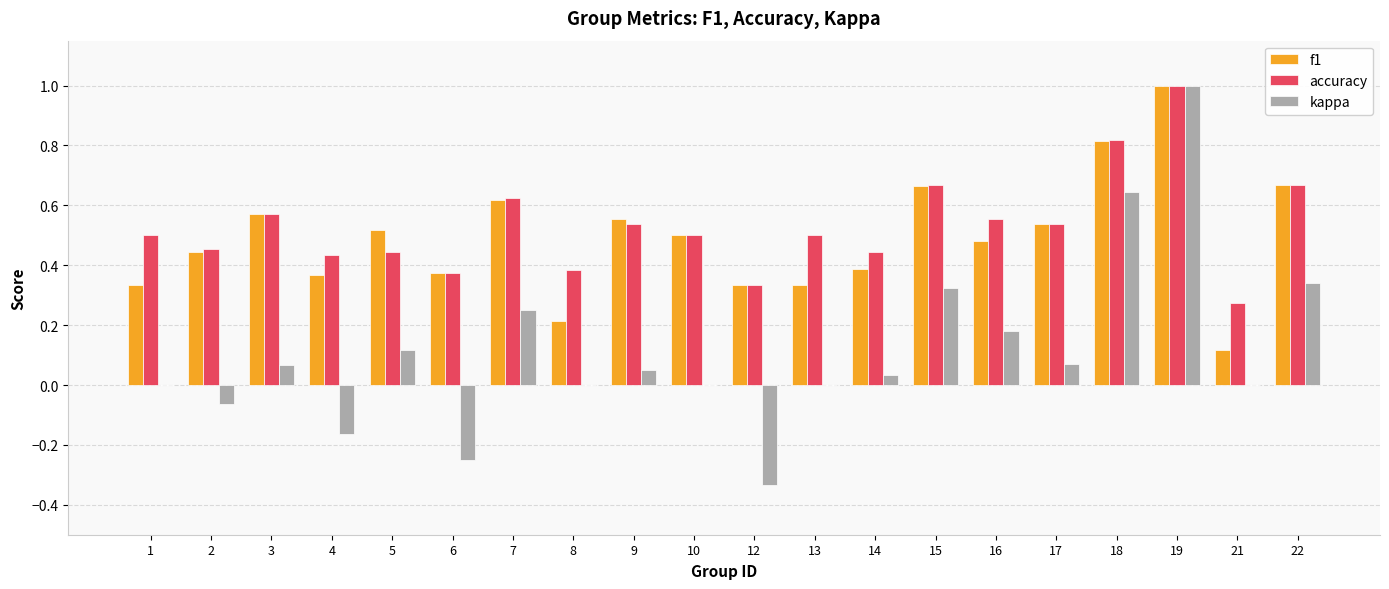

At which label is accuracy closest to 0?

21